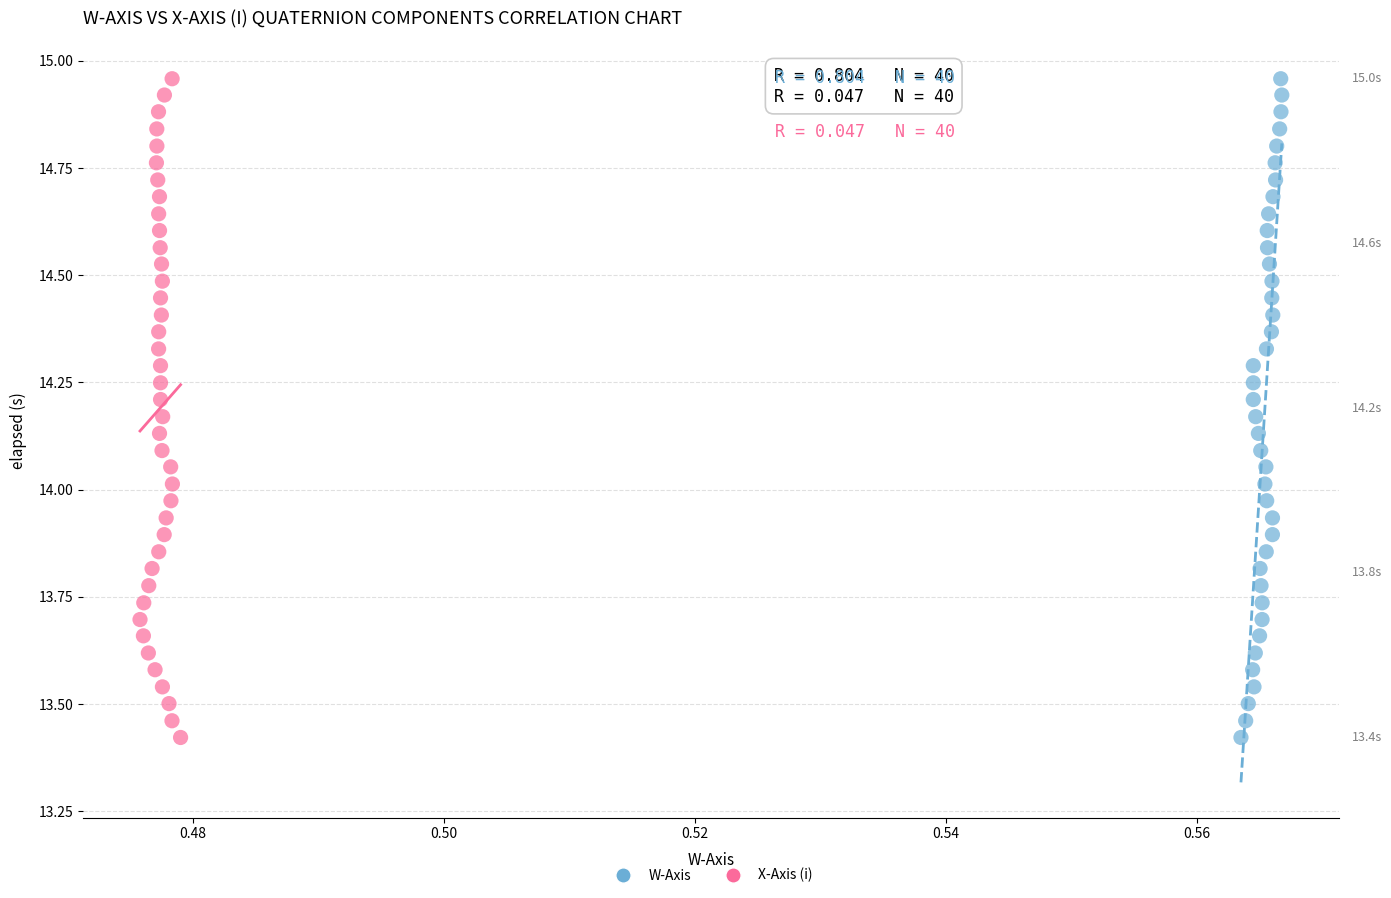

What are all the series names shown in the legend?

W-Axis, X-Axis (i)